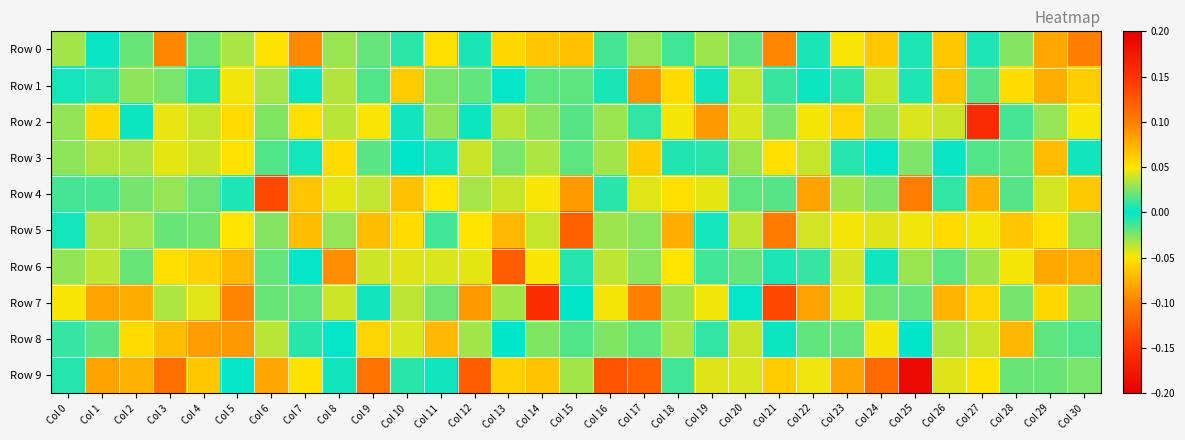

What is the spread (max minus min) of values at Col 8?

0.1